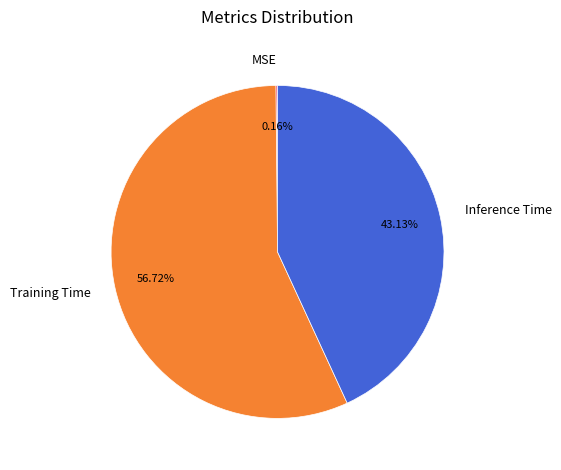

To the nearest percent, what portion does Training Time represent?

57%